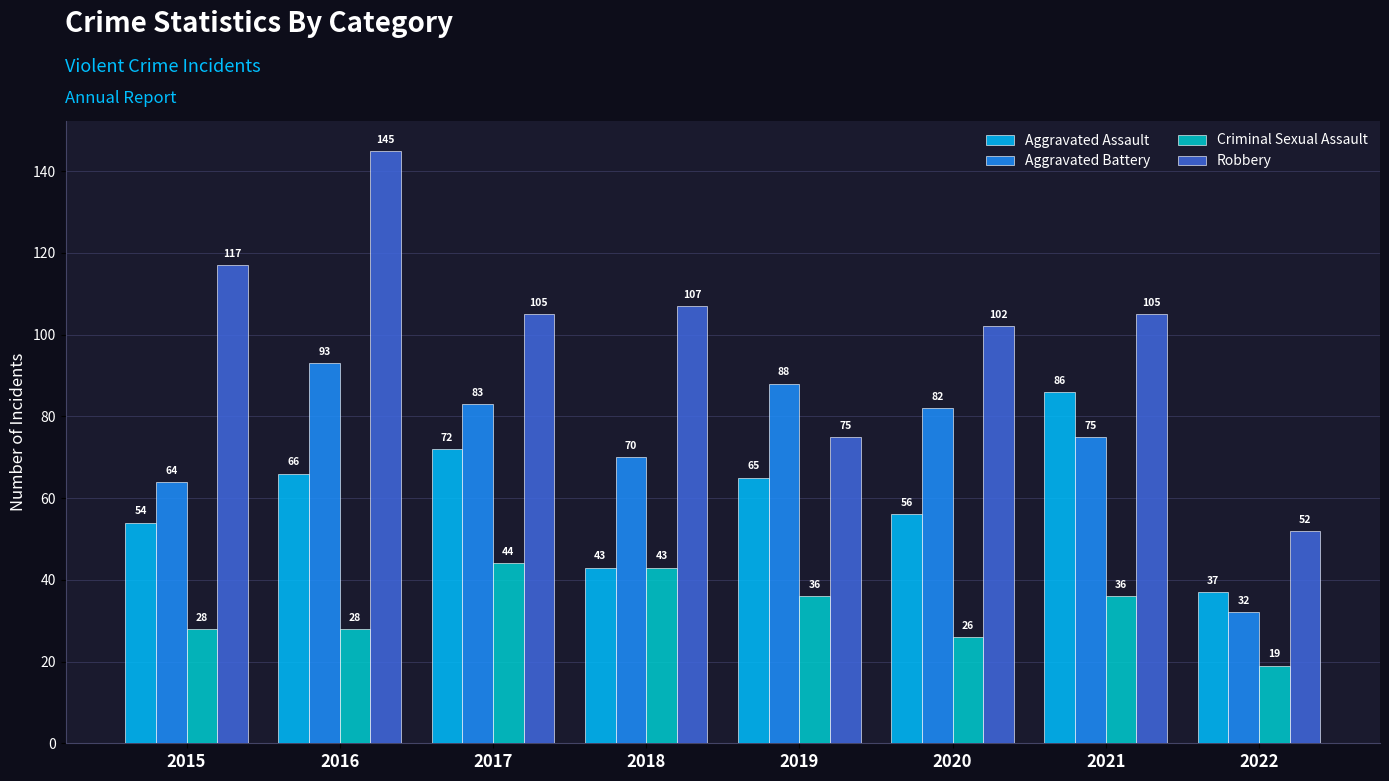

What is the difference between the maximum and minimum values in the Aggravated Battery series?

61